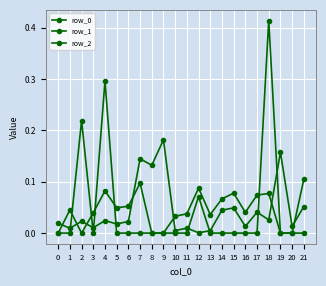

True or false: row_1 has a value of -0.0 at 14.

True